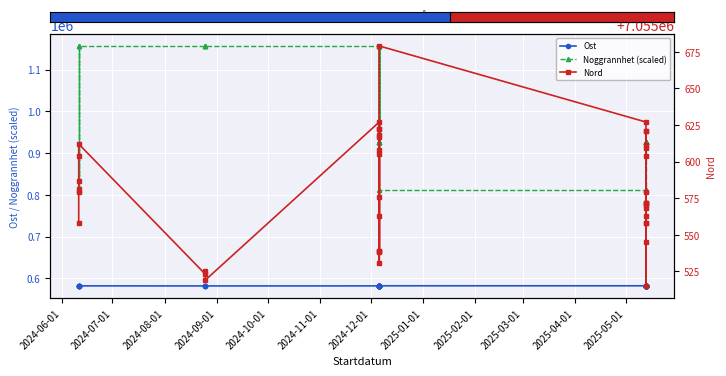

How many data points in Nord are less than 7055579?

20